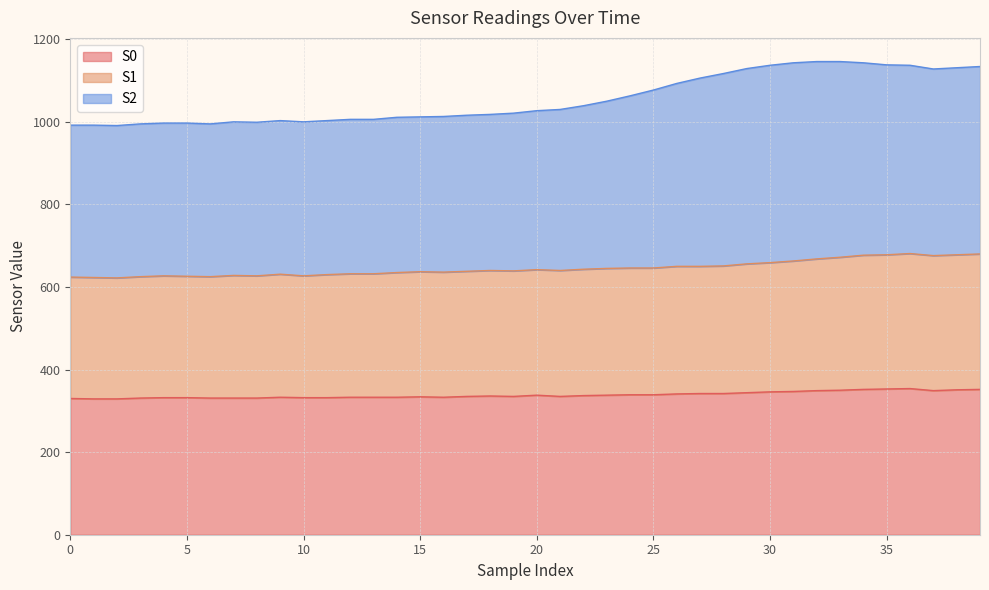

Which category has the lowest value across all series?

1